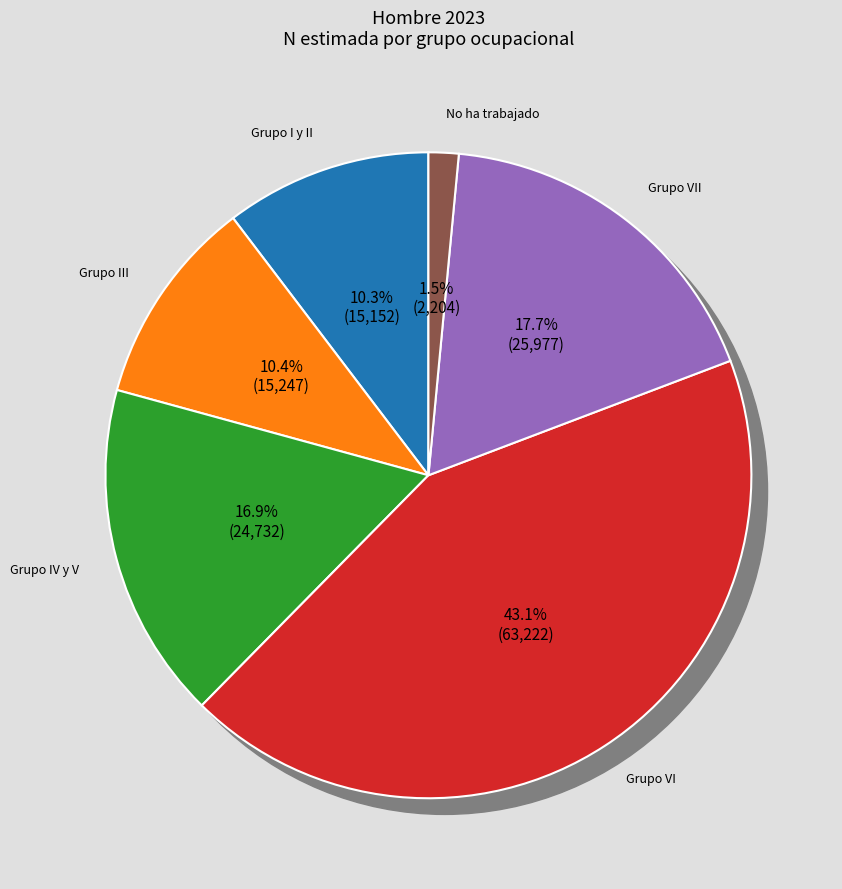

Count the number of slices in the pie.

6